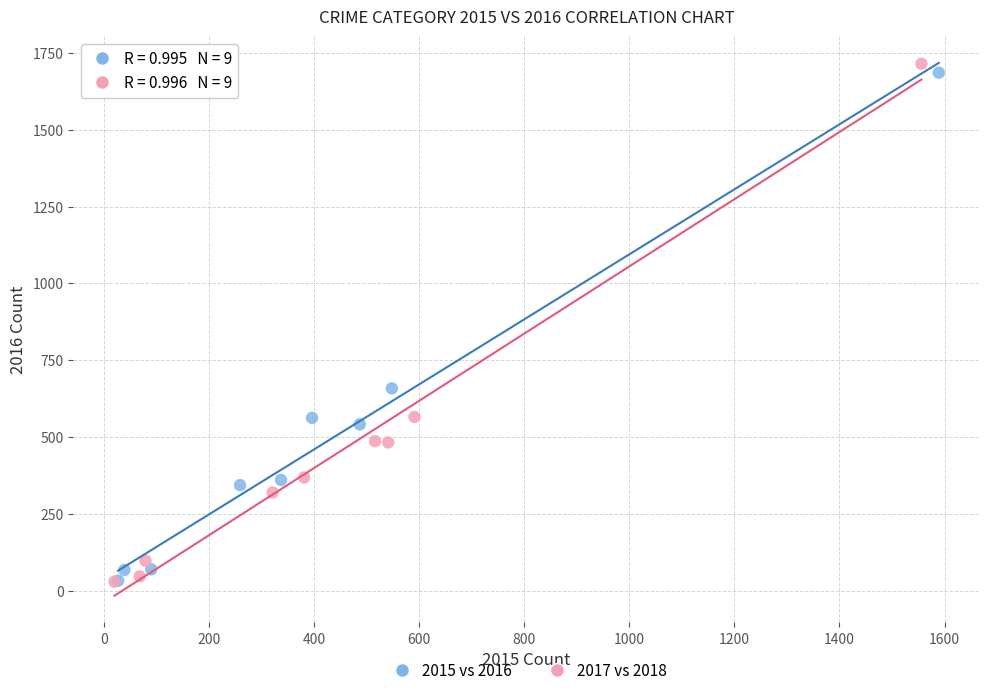

Which series has the largest Y range (max minus min)?

2017 vs 2018